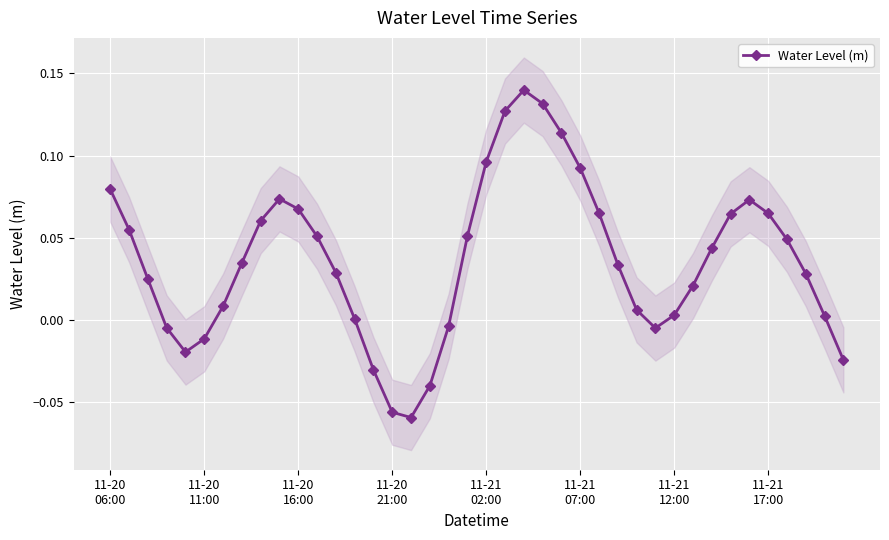

What value does the data have at 21?

0.1